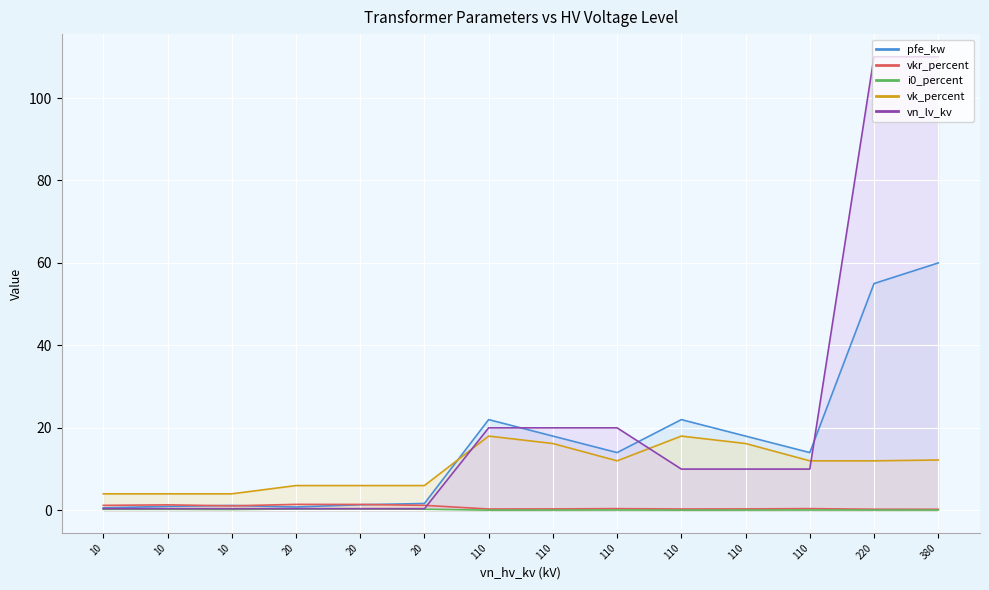

Which category has the lowest value across all series?

110